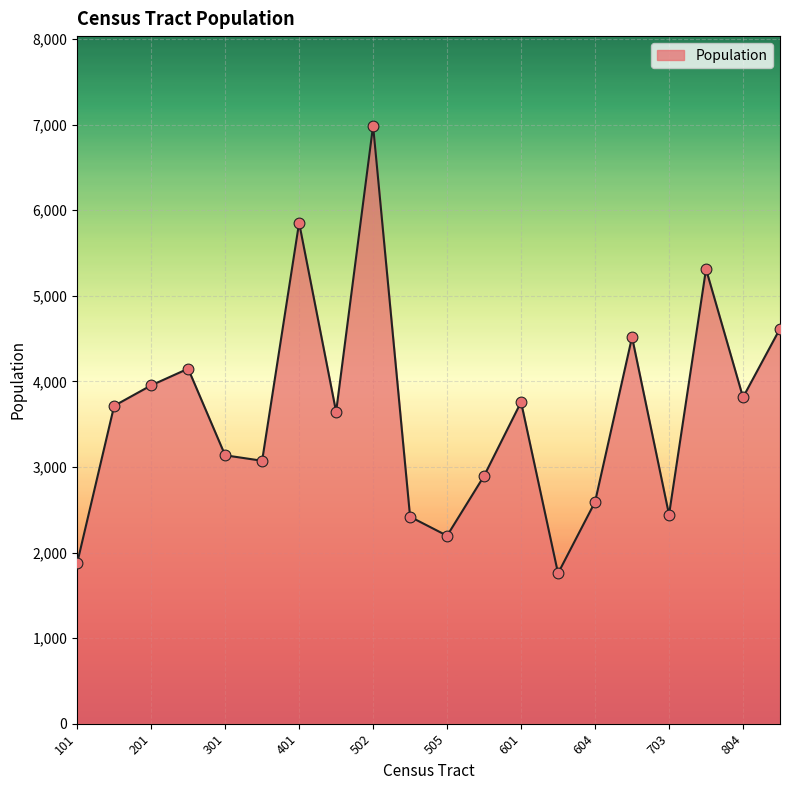

What is the difference between the maximum and minimum values?

5229